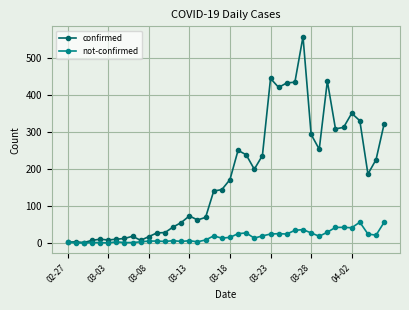

How many values in the confirmed series are below 171?

20